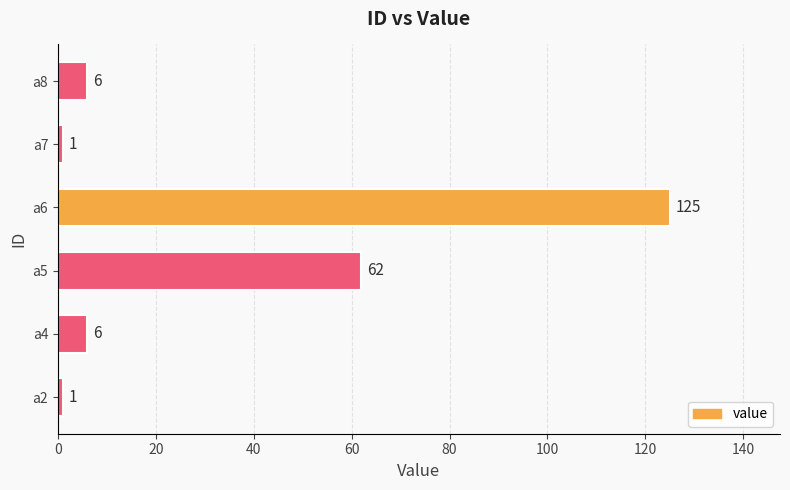

Which category has the highest value across all series?

a6